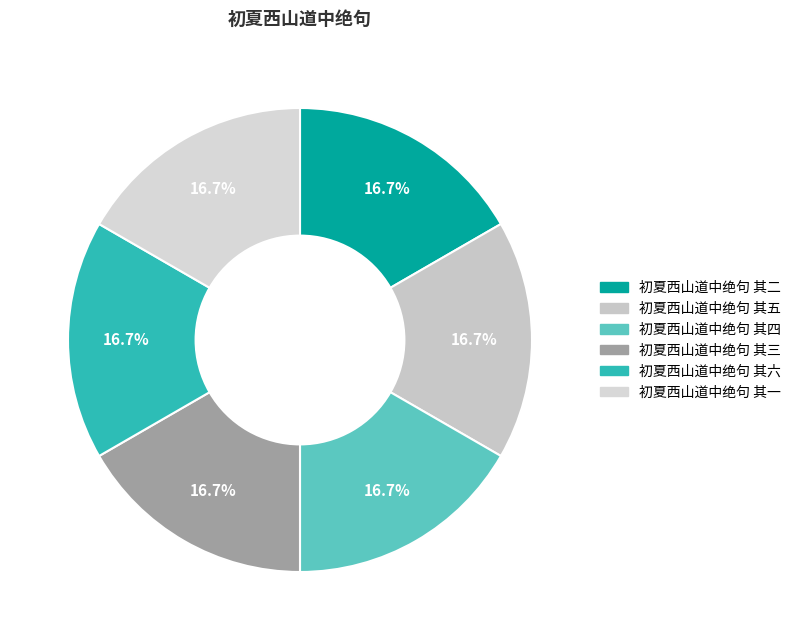

Is it true that 初夏西山道中绝句 其三 is 17% of the pie?

True